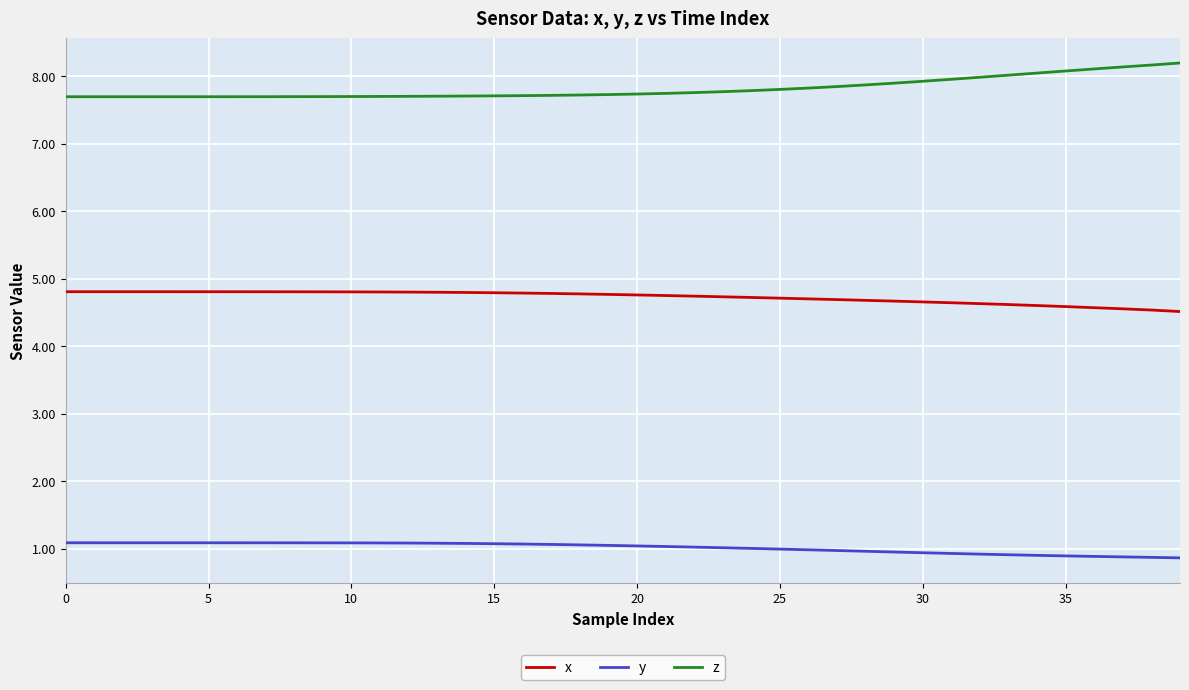

Which series has the largest range (max minus min)?

z